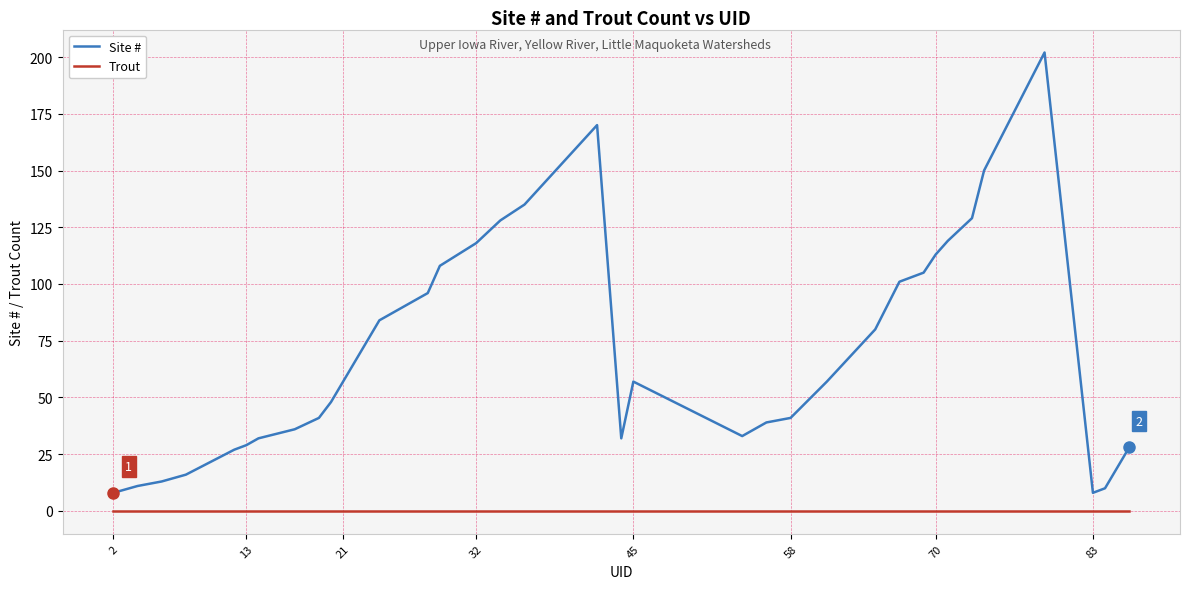

True or false: Site # and Trout cross at least once.

False